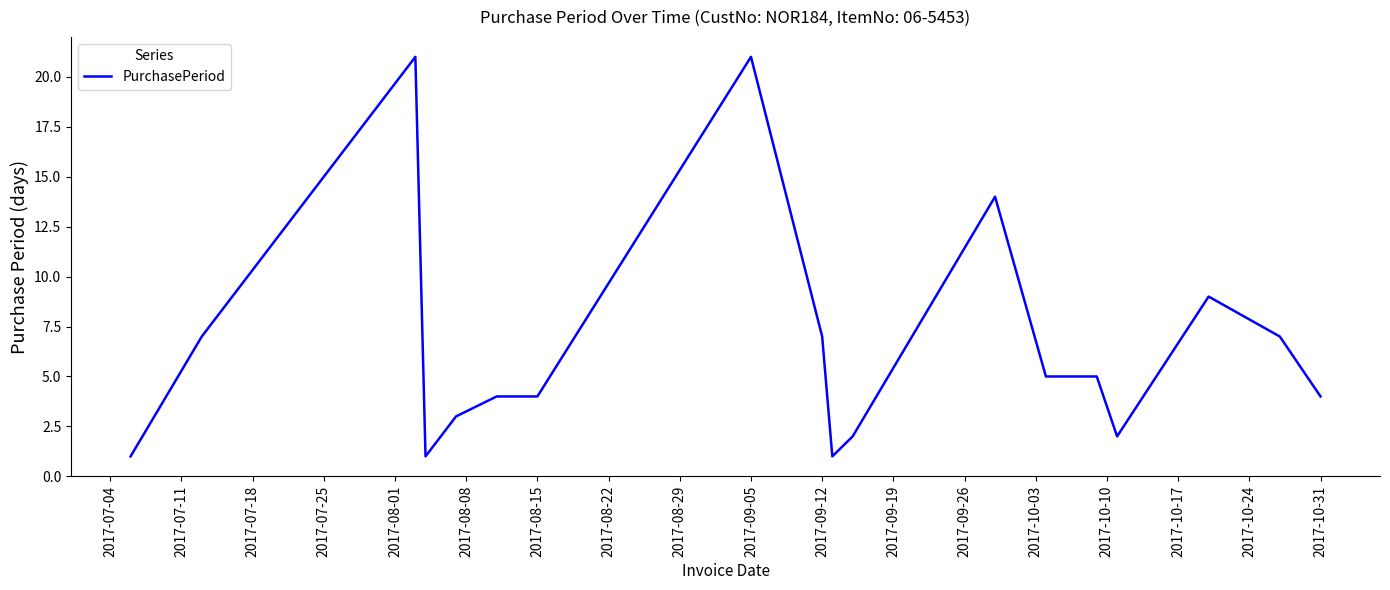

What is the greatest value displayed?

21